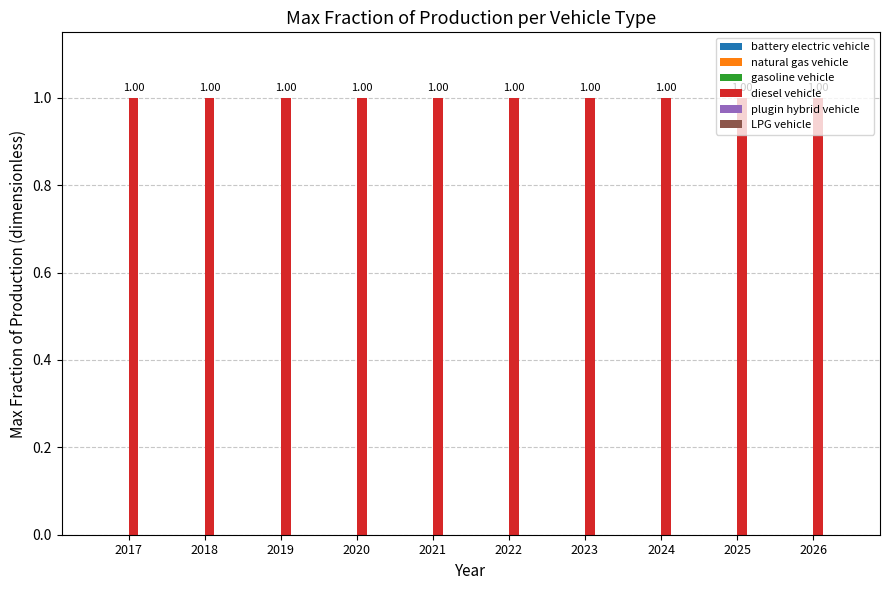

Reading left to right, list all the values displayed in this chart.

battery electric vehicle: 2017=0	2018=0	2019=0	2020=0	2021=0	2022=0	2023=0	2024=0	2025=0	2026=0
natural gas vehicle: 2017=0	2018=0	2019=0	2020=0	2021=0	2022=0	2023=0	2024=0	2025=0	2026=0
gasoline vehicle: 2017=0	2018=0	2019=0	2020=0	2021=0	2022=0	2023=0	2024=0	2025=0	2026=0
diesel vehicle: 2017=1	2018=1	2019=1	2020=1	2021=1	2022=1	2023=1	2024=1	2025=1	2026=1
plugin hybrid vehicle: 2017=0	2018=0	2019=0	2020=0	2021=0	2022=0	2023=0	2024=0	2025=0	2026=0
LPG vehicle: 2017=0	2018=0	2019=0	2020=0	2021=0	2022=0	2023=0	2024=0	2025=0	2026=0